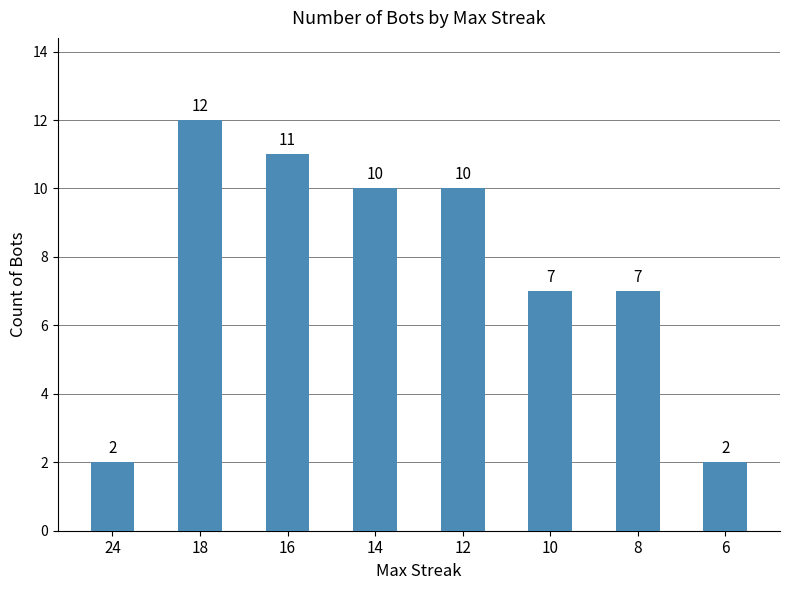

What is the value of the 5th bar from the left?

10